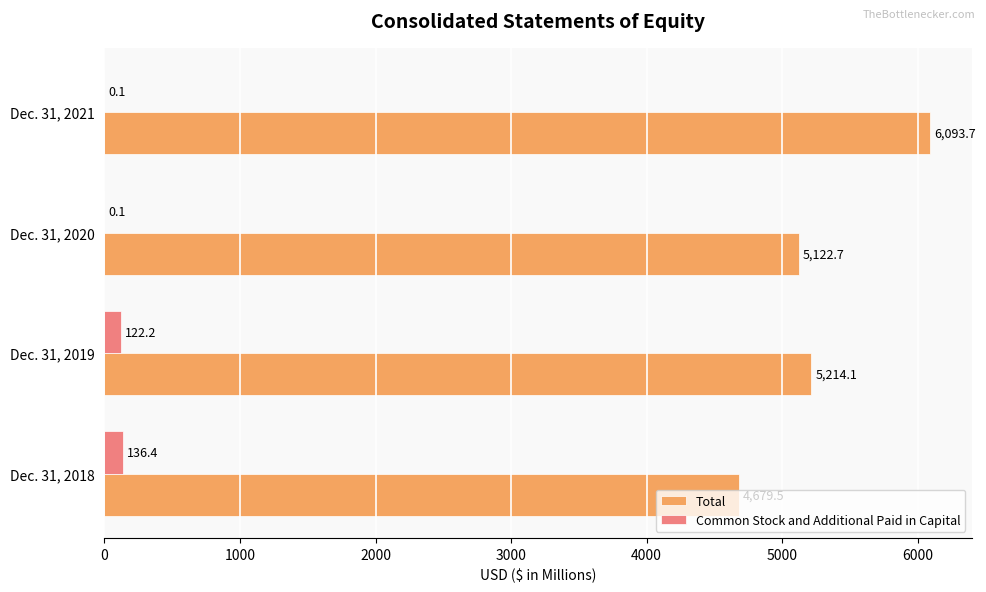

Between Dec. 31, 2018 and Dec. 31, 2019, which series saw the biggest shift?

Total